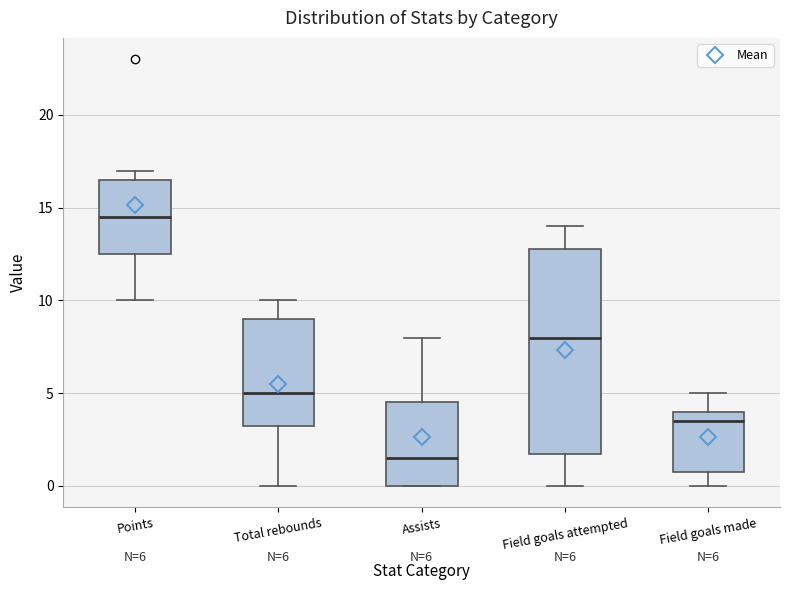

Which box's median line is the highest?

Points